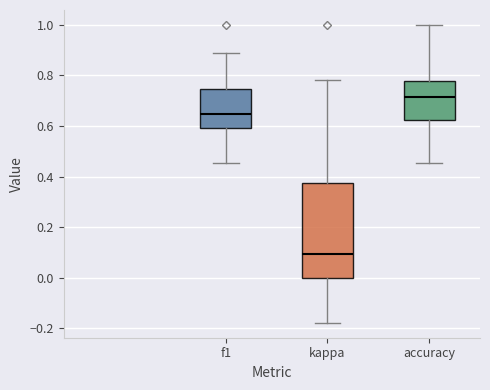

Reading left to right, transcribe this box plot: for each box, give where its median line is, the range the box spans, and where its two whiskers end, as read against the y-axis. The values are not printed on the chart, so give them approximately, as read against the axis.

f1: median 0.64, box 0.60 to 0.74, whiskers 0.46 to 0.88
kappa: median 0.10, box 0.00 to 0.38, whiskers -0.18 to 0.78
accuracy: median 0.72, box 0.62 to 0.78, whiskers 0.46 to 1.00